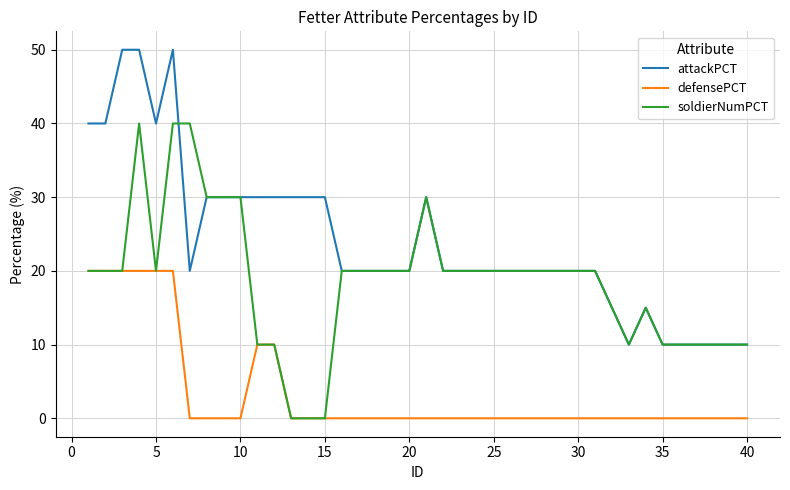

Which series has the largest total across all categories?

attackPCT